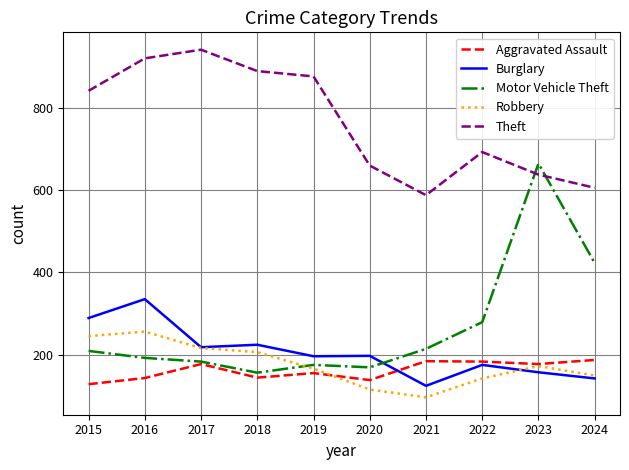

How many intersections are there between Motor Vehicle Theft and Theft?

2